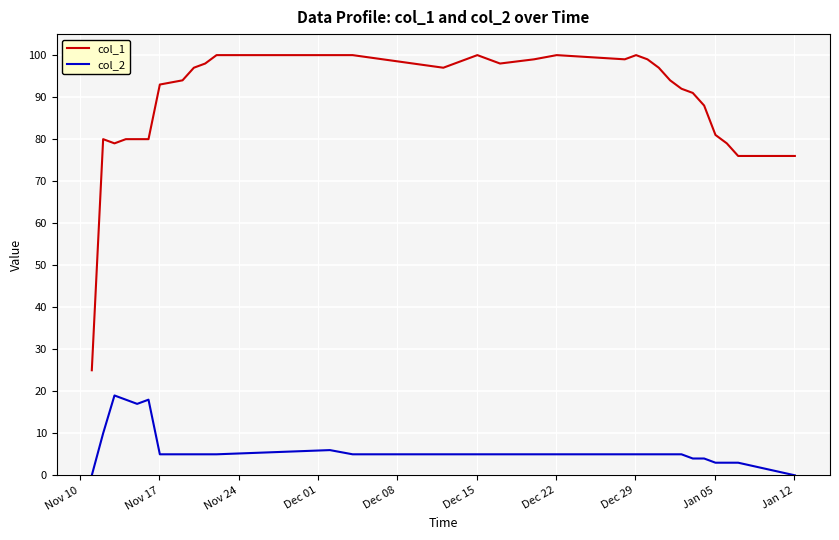

List the series in order of their peak value, highest first.

col_1, col_2